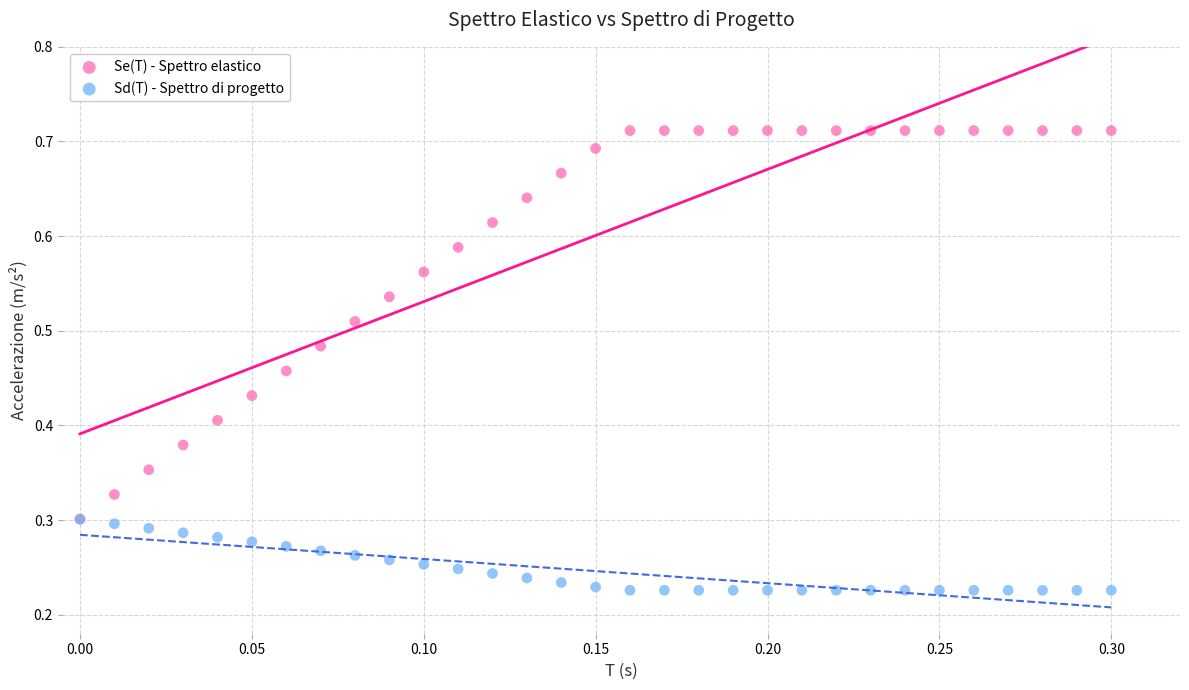

What are all the series names shown in the legend?

Se(T) - Spettro elastico, Sd(T) - Spettro di progetto